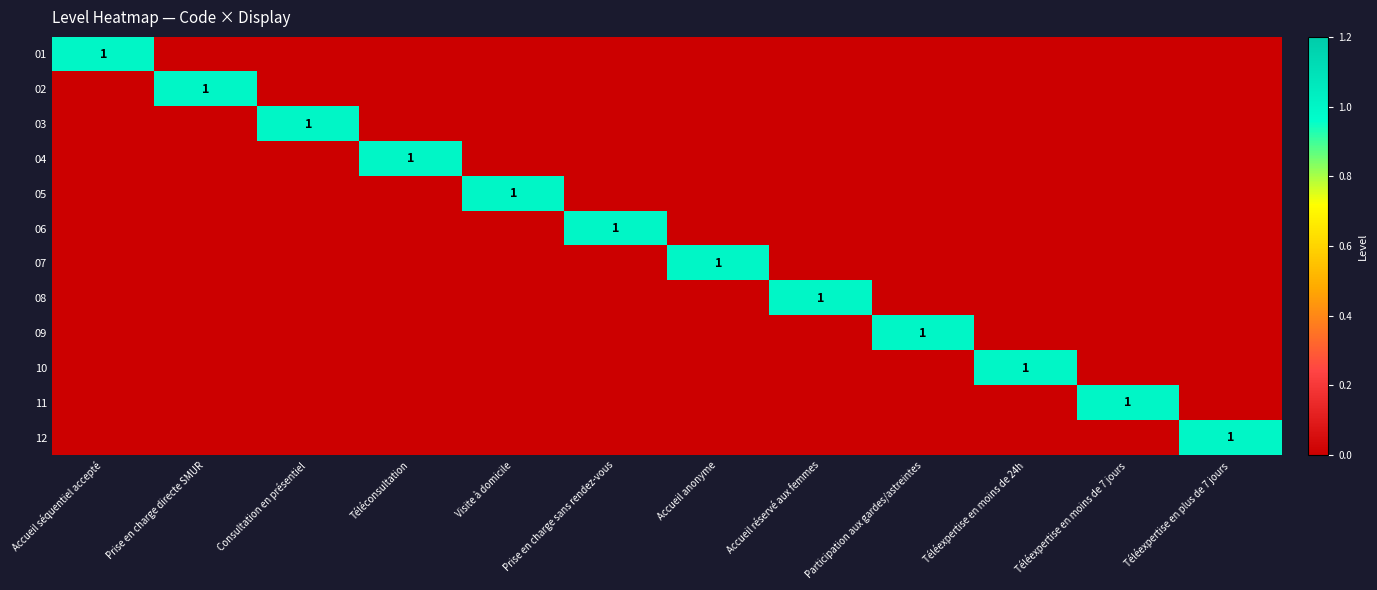

Is it true that 10 equals 0 at Téléconsultation?

True